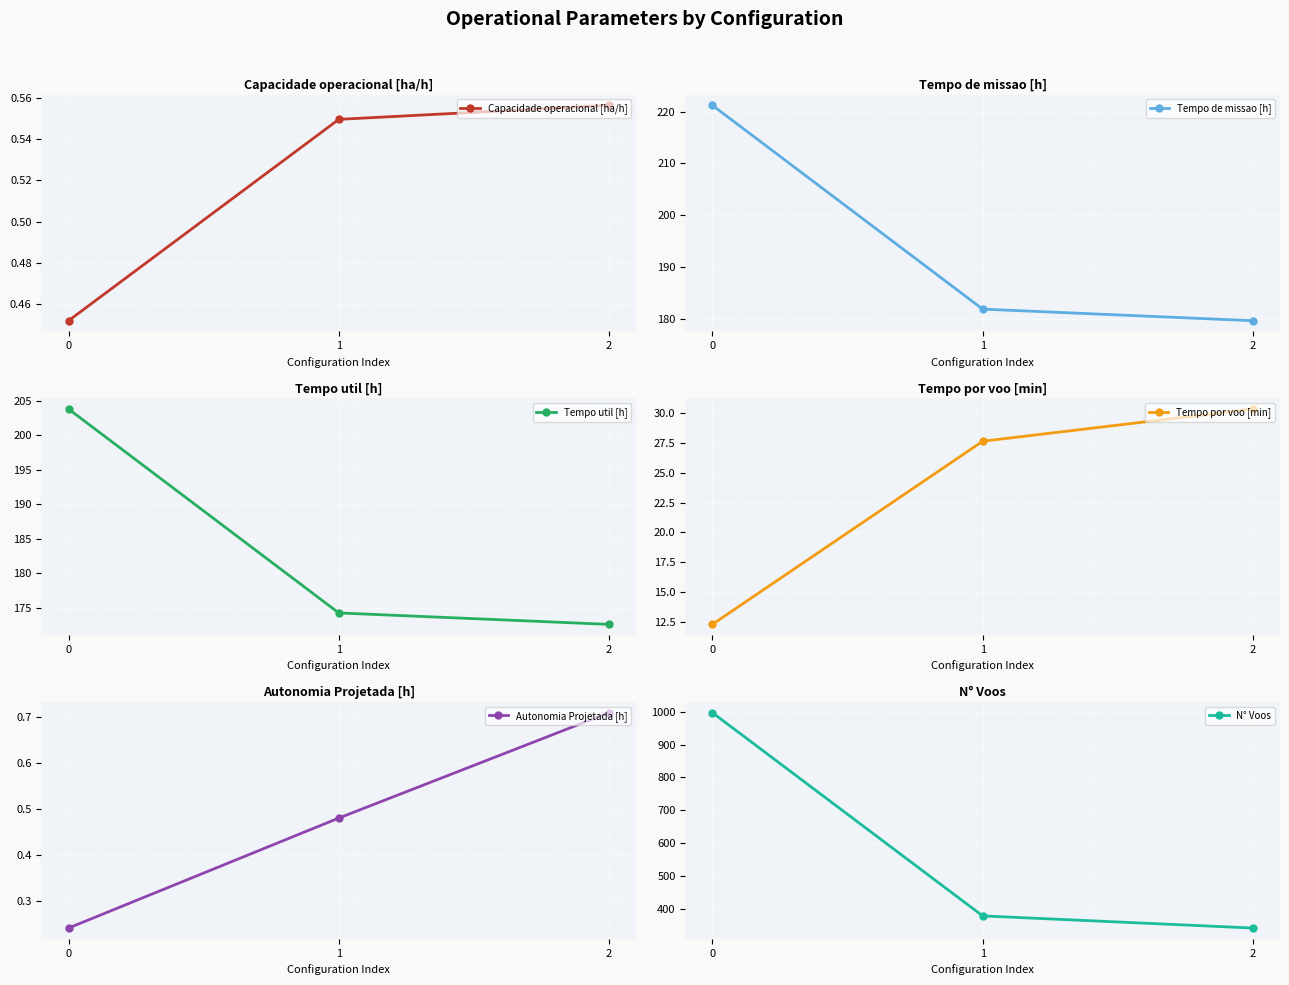

How many data points does each series have?

3